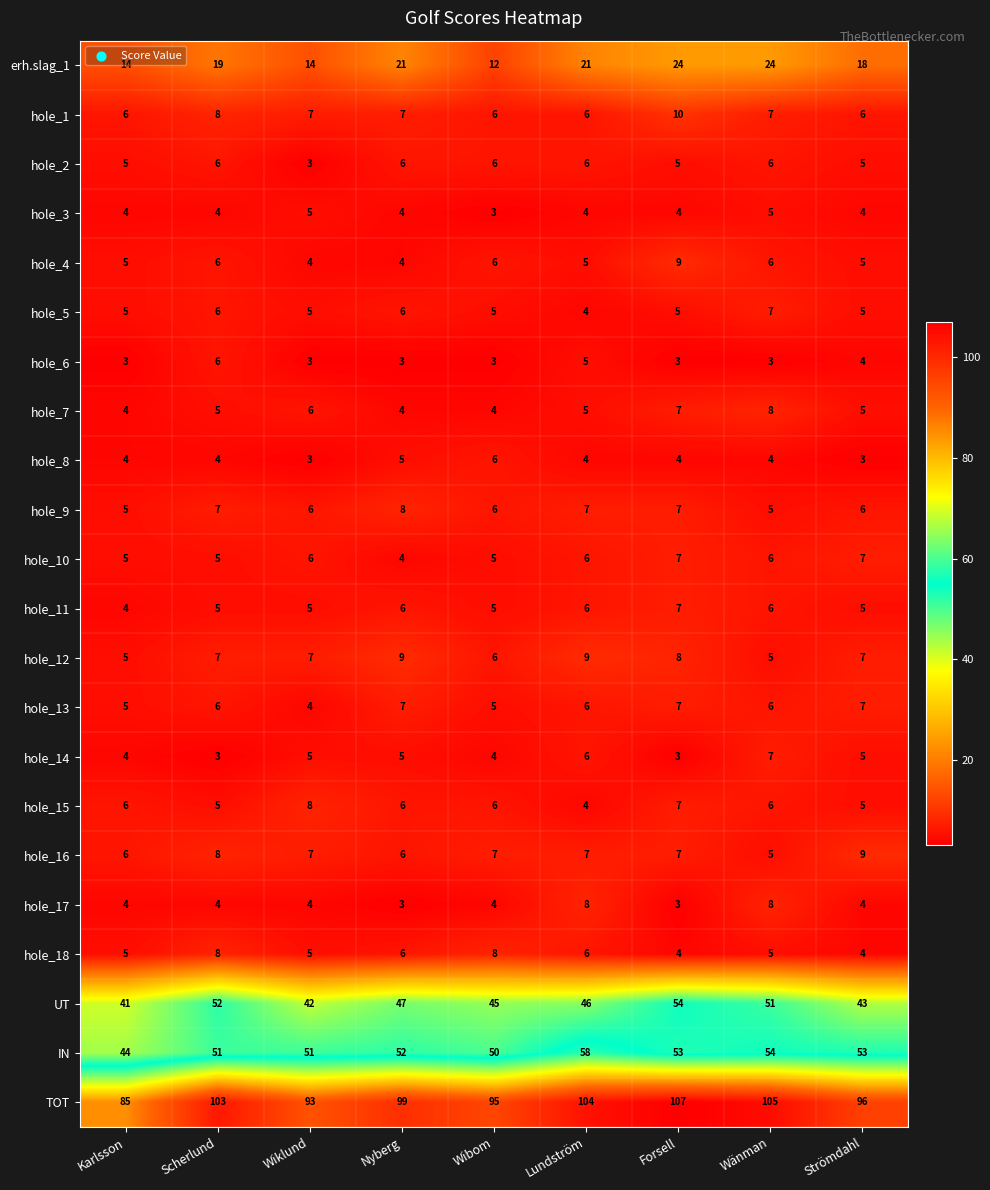

What is the highest value of the hole_9 series?

8